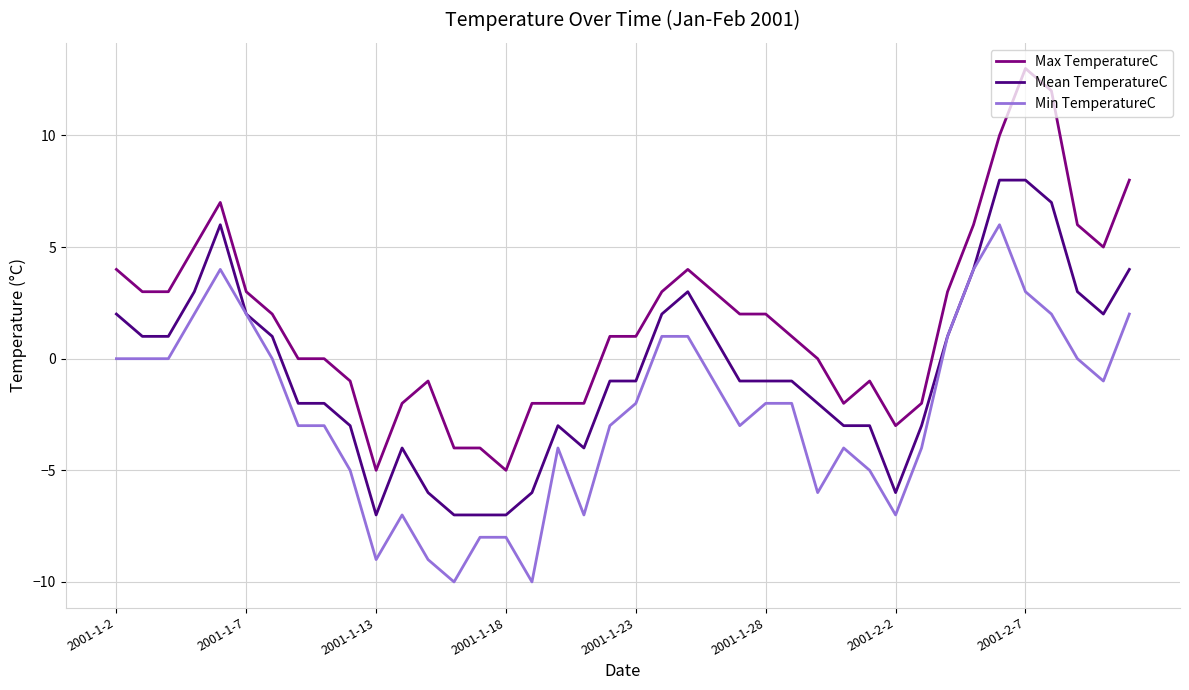

What is the sum of all Max TemperatureC values?

71